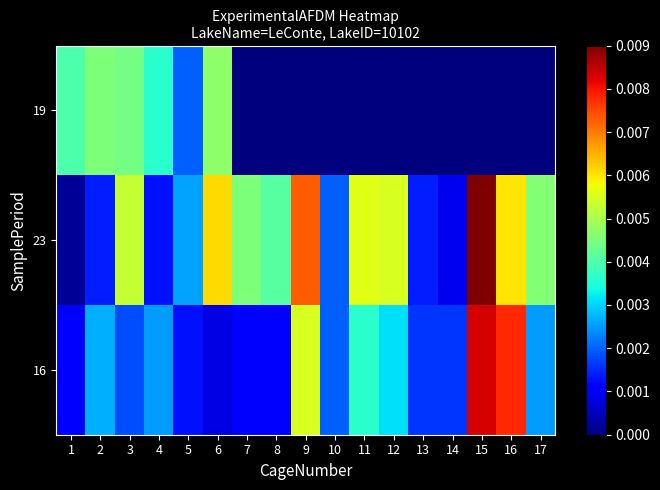

Which series has the largest total across all categories?

23